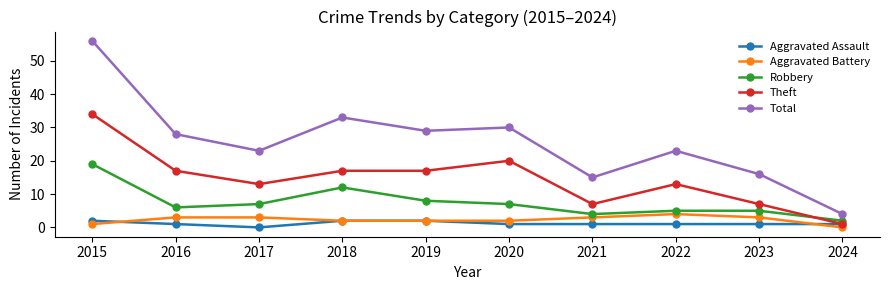

Which series has the widest spread of values?

Total